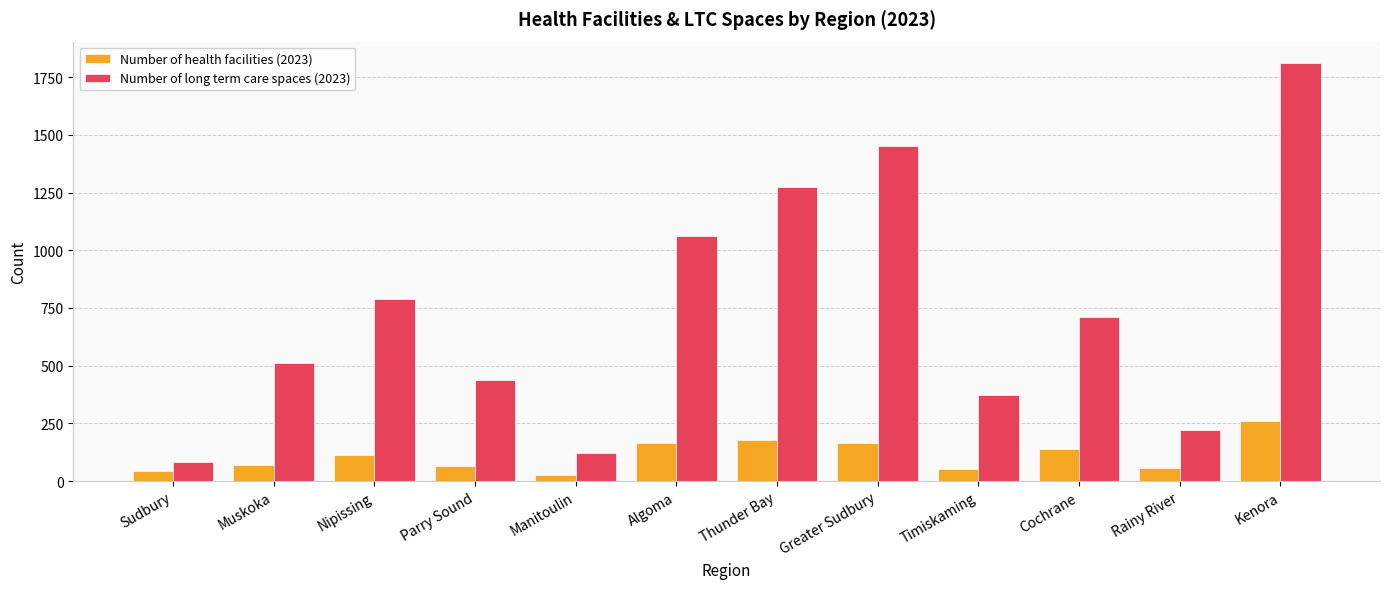

The value of Number of health facilities (2023) at Manitoulin is 27. True or false?

True